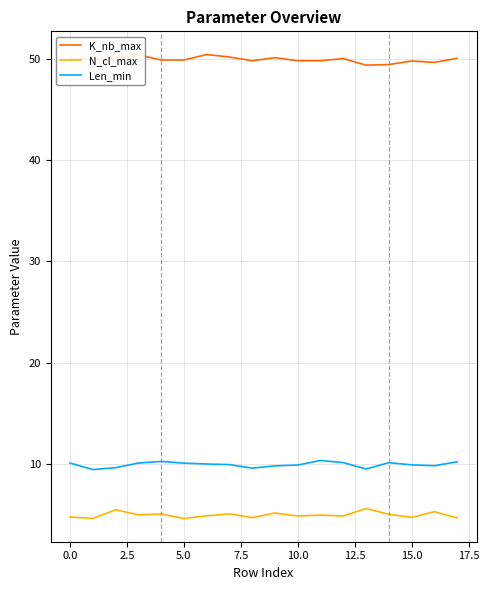

List the series in order of their peak value, highest first.

K_nb_max, Len_min, N_cl_max